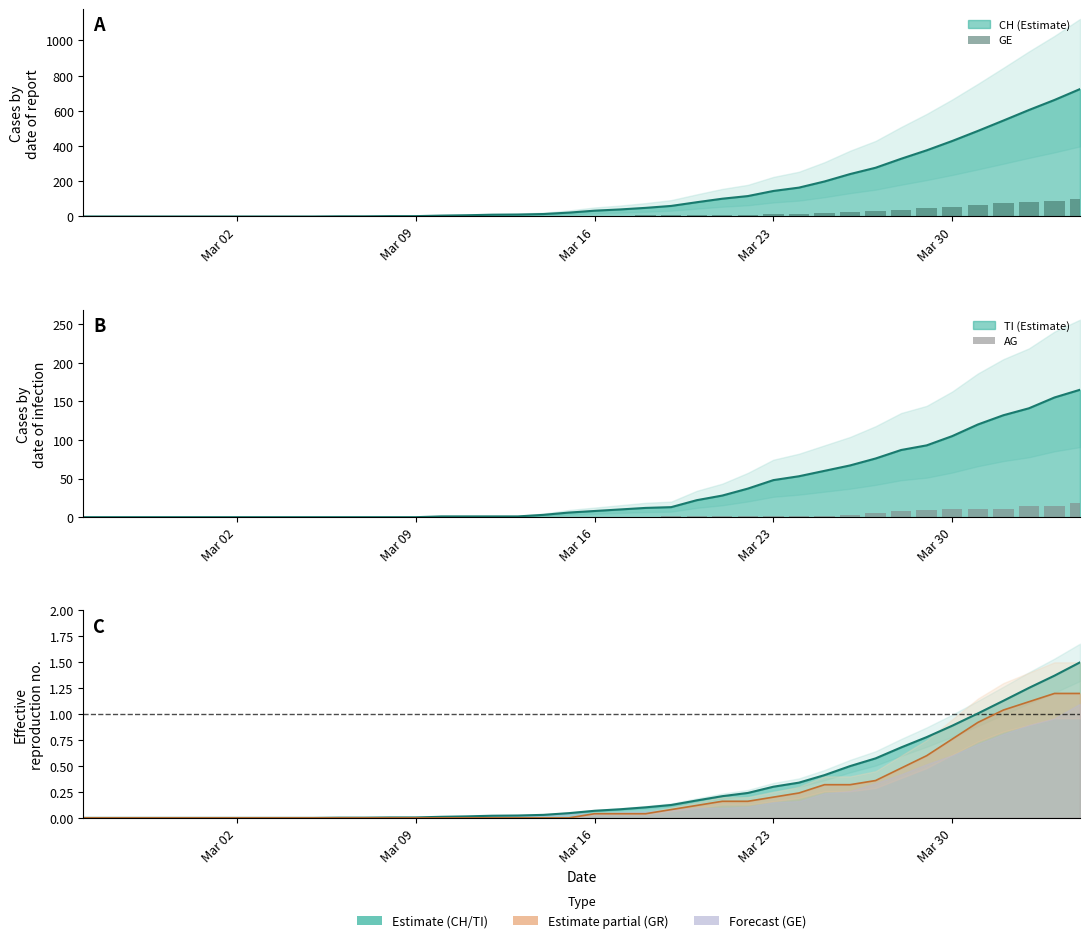

Reading left to right, extract all data points from this chart.

GE: 0	0	0	0	0	0	0	0	0	0	0	0	0	0	1	1	2	2	2	4	4	5	6	7	9	9	10	14	15	22	24	31	39	48	56	66	75	83	89	102
AG: 0	0	0	0	0	0	0	0	0	0	0	0	0	0	0	0	0	0	0	0	0	0	0	1	1	1	1	2	2	2	3	5	8	9	11	11	11	14	15	18